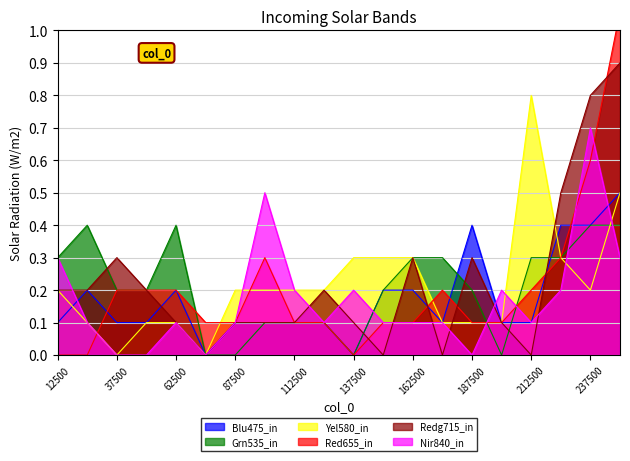

How many data points does each series have?

20